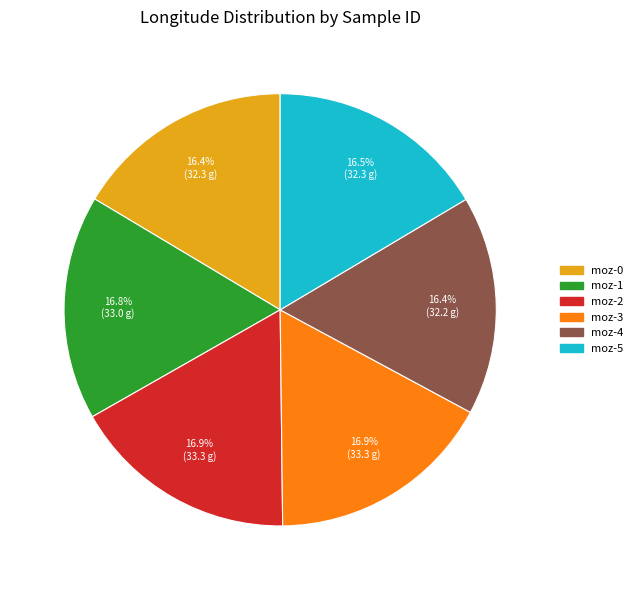

Do moz-0 and moz-3 together represent more than half of the pie?

No